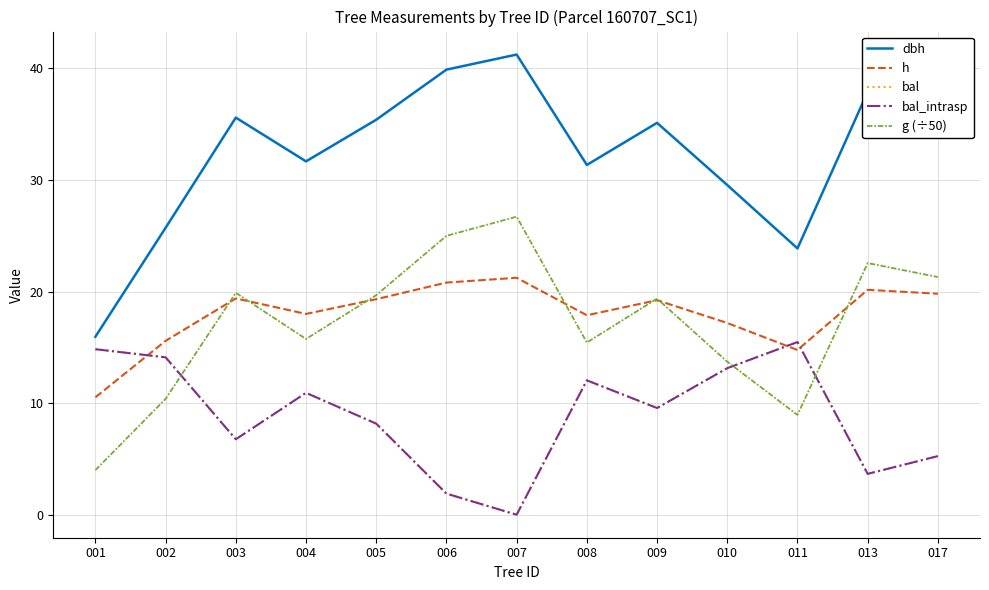

What is the value of the bal point at the 12th from the left?

3.7